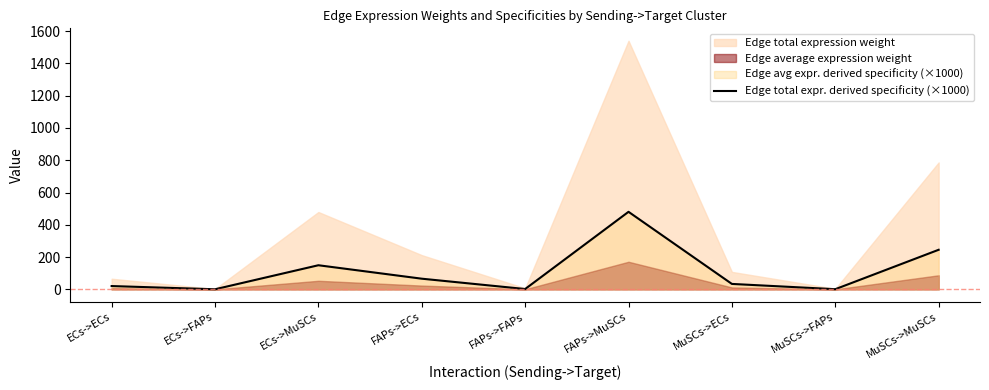

Reading right to left, list all the values displayed in this chart.

245.3	1.1	33.8	480.5	2.2	66.2	149.5	0.7	20.6